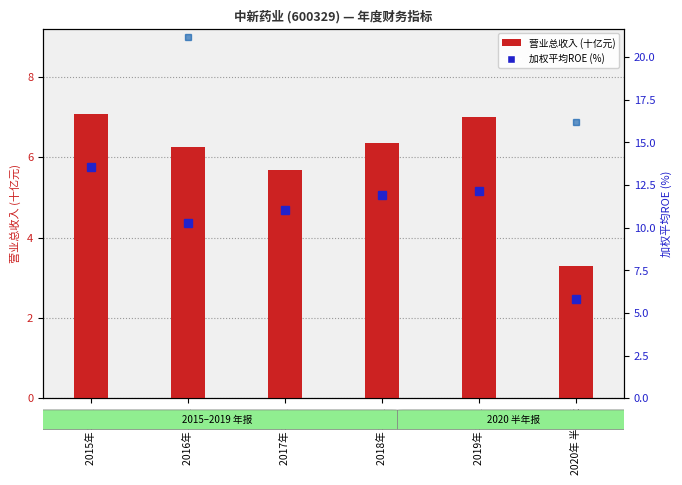

The 营业总收入(十亿元) series shows 5.6 at 2020年 半年报. True or false?

False